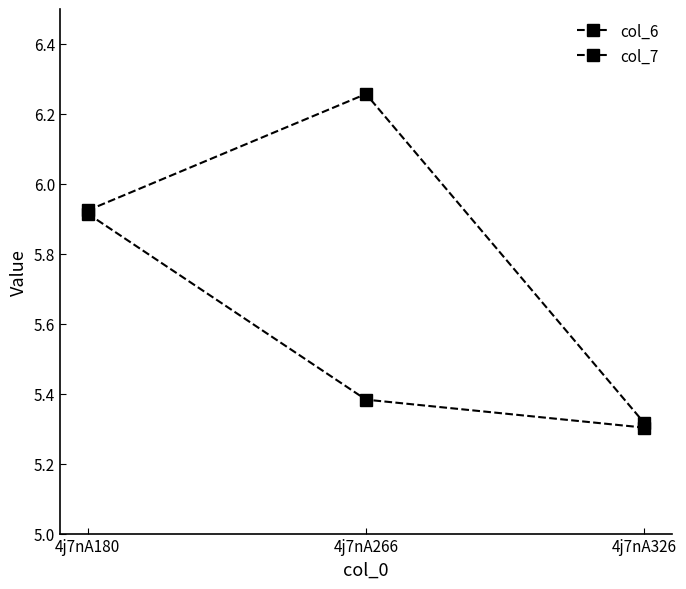

Reading left to right, transcribe all the data shown in this chart.

col_6: 4j7nA180=5.9	4j7nA266=5.4	4j7nA326=5.3
col_7: 4j7nA180=5.9	4j7nA266=6.3	4j7nA326=5.3